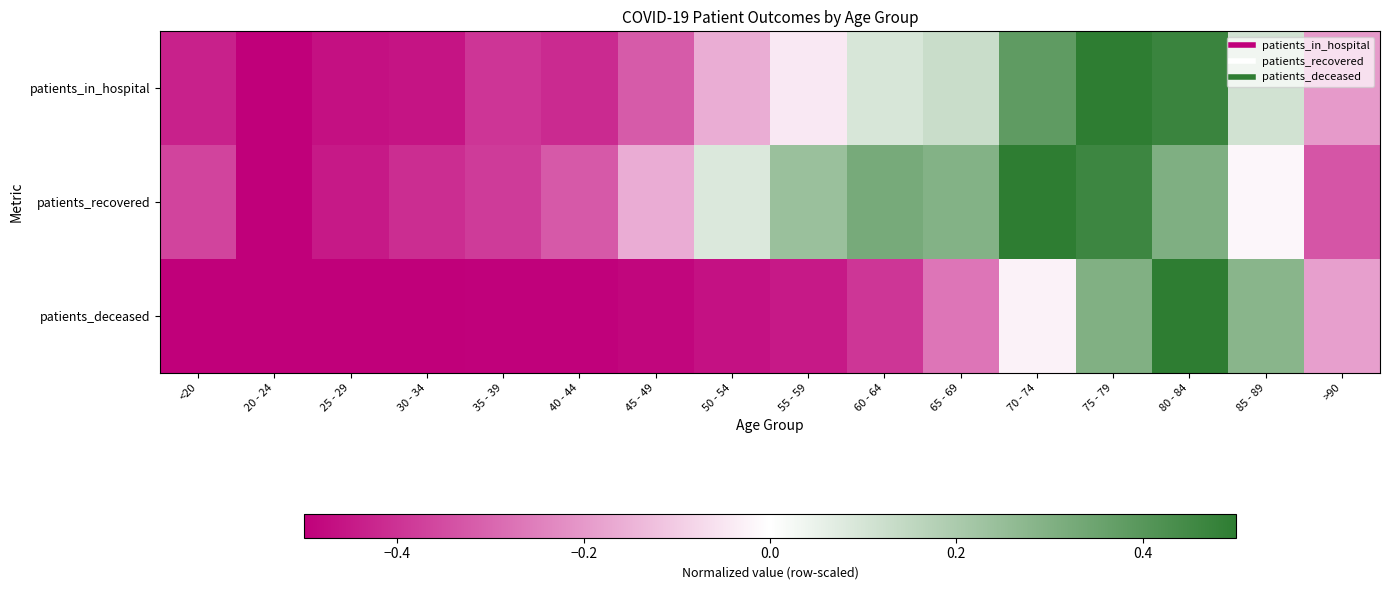

Reading right to left, what are all the values shown in this chart?

patients_in_hospital: >90=-0.2	85 - 89=0.1	80 - 84=0.5	75 - 79=0.5	70 - 74=0.4	65 - 69=0.1	60 - 64=0.1	55 - 59=-0.0	50 - 54=-0.2	45 - 49=-0.3	40 - 44=-0.4	35 - 39=-0.4	30 - 34=-0.5	25 - 29=-0.5	20 - 24=-0.5	<20=-0.4
patients_recovered: >90=-0.3	85 - 89=-0.0	80 - 84=0.3	75 - 79=0.5	70 - 74=0.5	65 - 69=0.3	60 - 64=0.3	55 - 59=0.2	50 - 54=0.1	45 - 49=-0.2	40 - 44=-0.3	35 - 39=-0.4	30 - 34=-0.4	25 - 29=-0.4	20 - 24=-0.5	<20=-0.4
patients_deceased: >90=-0.2	85 - 89=0.3	80 - 84=0.5	75 - 79=0.3	70 - 74=-0.0	65 - 69=-0.3	60 - 64=-0.4	55 - 59=-0.4	50 - 54=-0.5	45 - 49=-0.5	40 - 44=-0.5	35 - 39=-0.5	30 - 34=-0.5	25 - 29=-0.5	20 - 24=-0.5	<20=-0.5